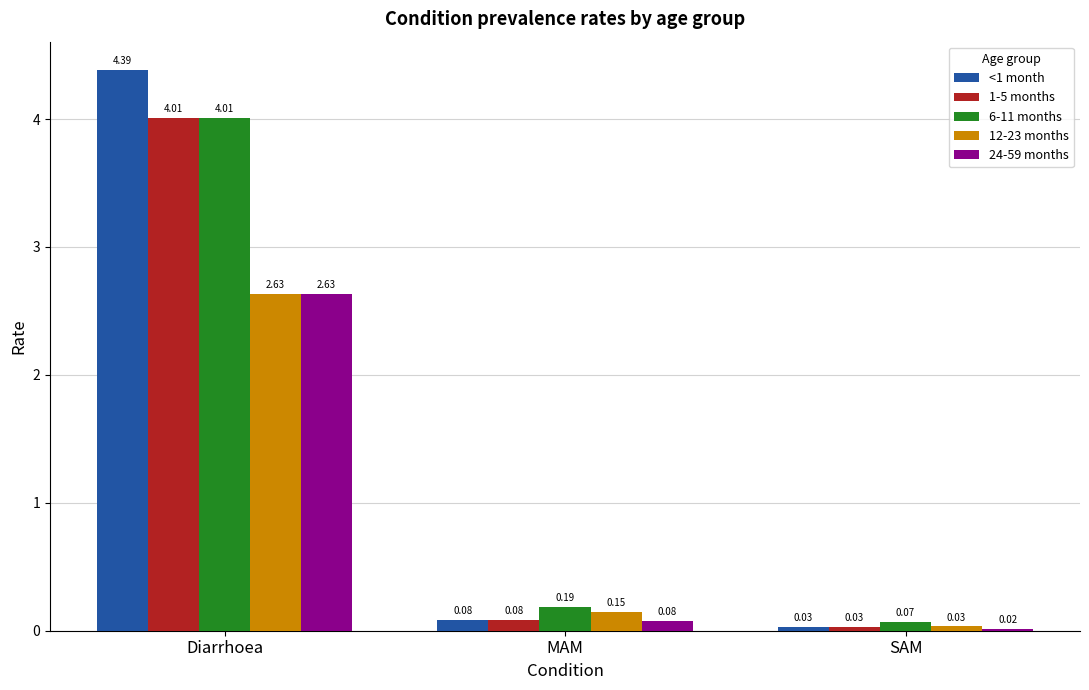

Which series changed the most between Diarrhoea and SAM?

<1 month